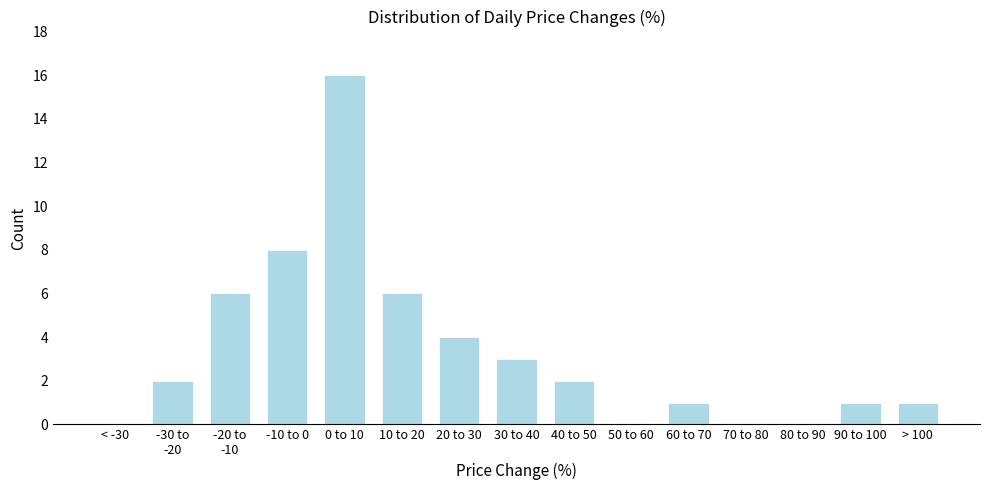

Which has a higher value, > 100 or -10 to 0?

-10 to 0